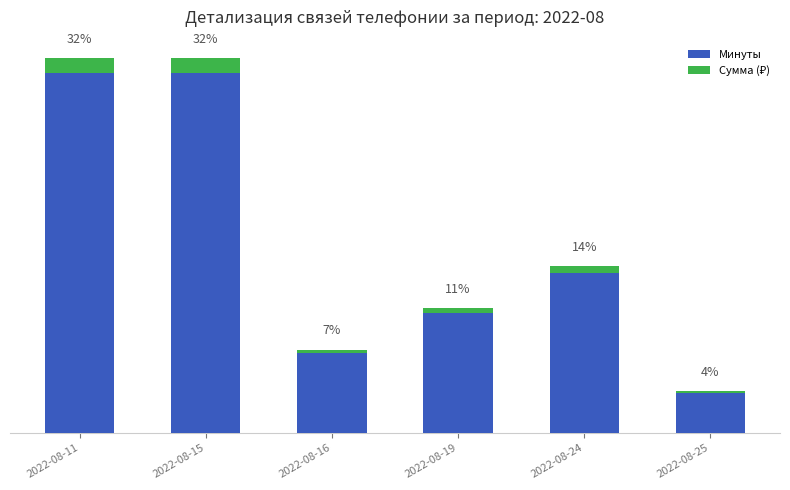

The Минуты series shows 0.4 at 2022-08-25. True or false?

False